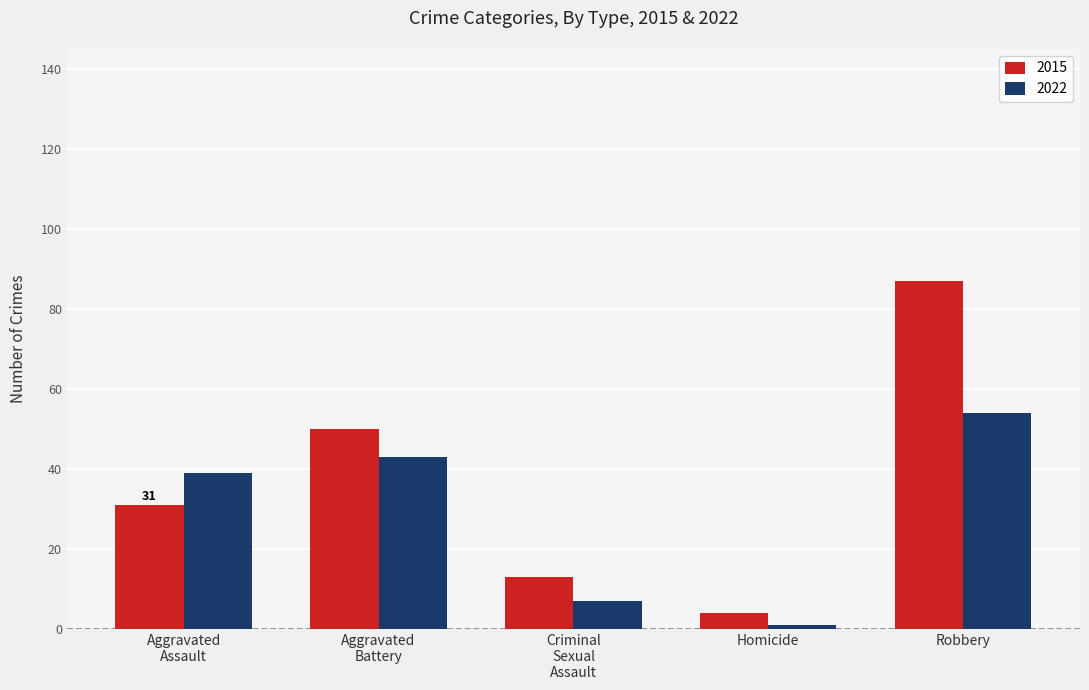

What is the label of the 2nd bar from the left?

Aggravated
Battery